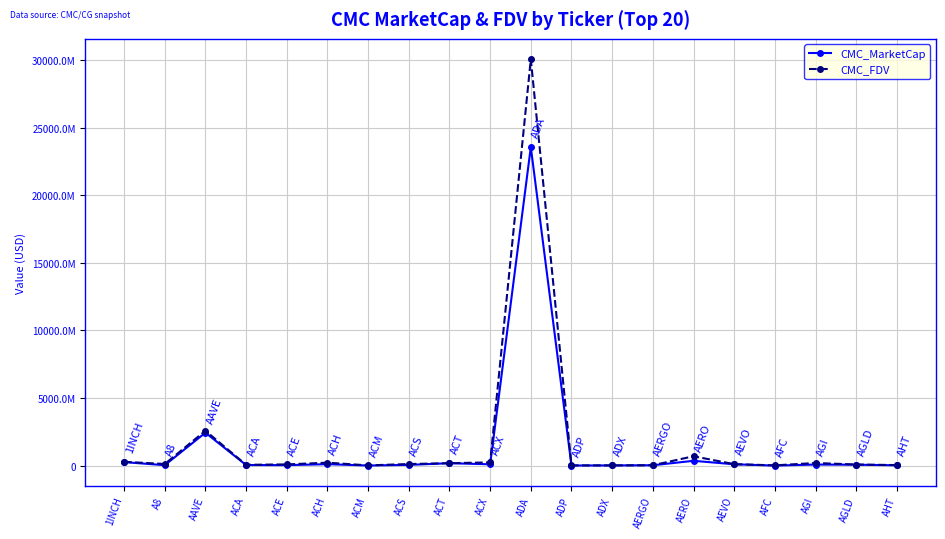

Rank the series by their average value, from lowest to highest.

CMC_MarketCap, CMC_FDV